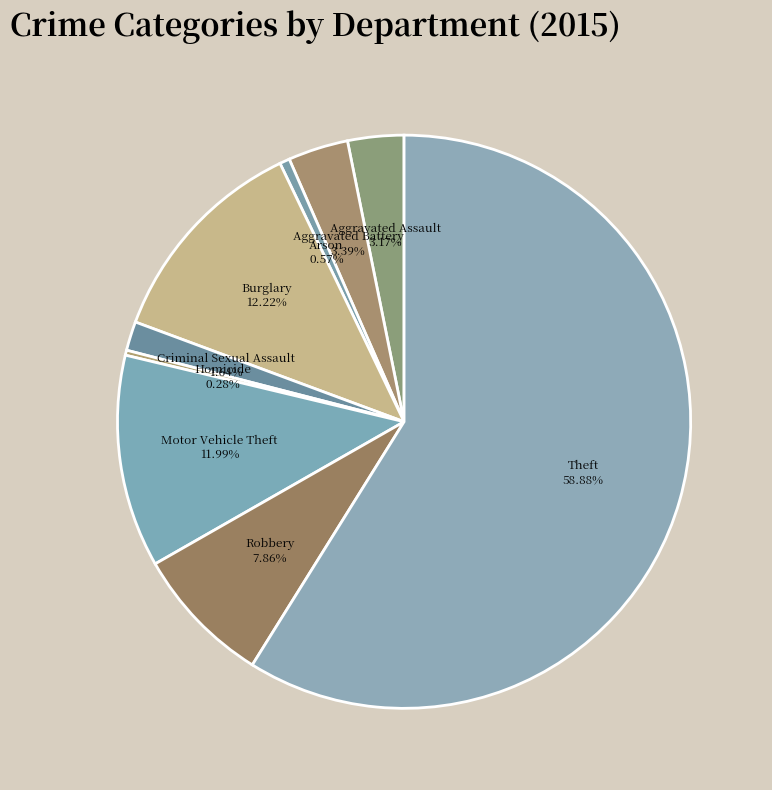

Which slice is the largest?

Theft